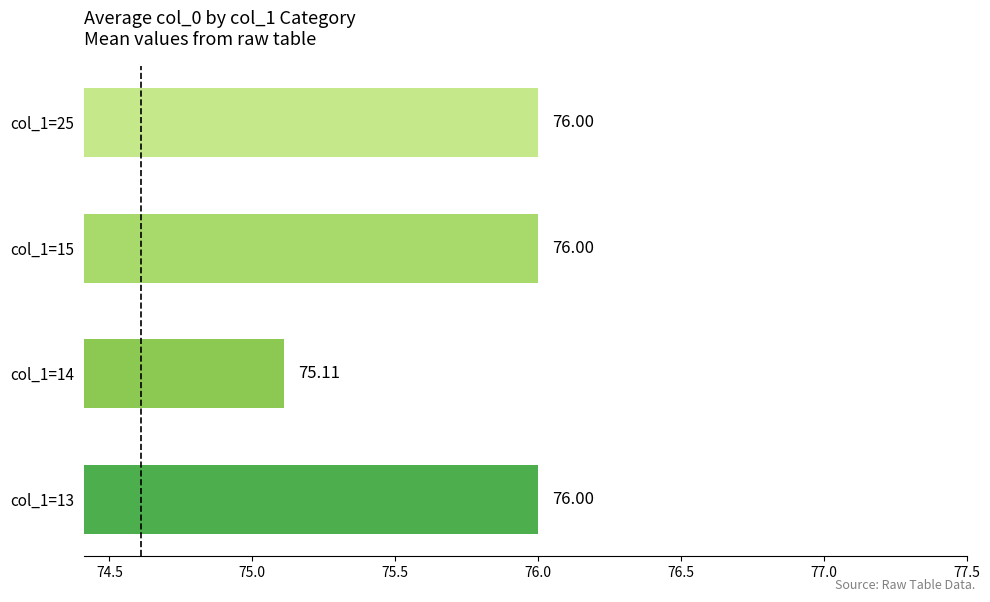

Does the chart contain stacked bars?

No